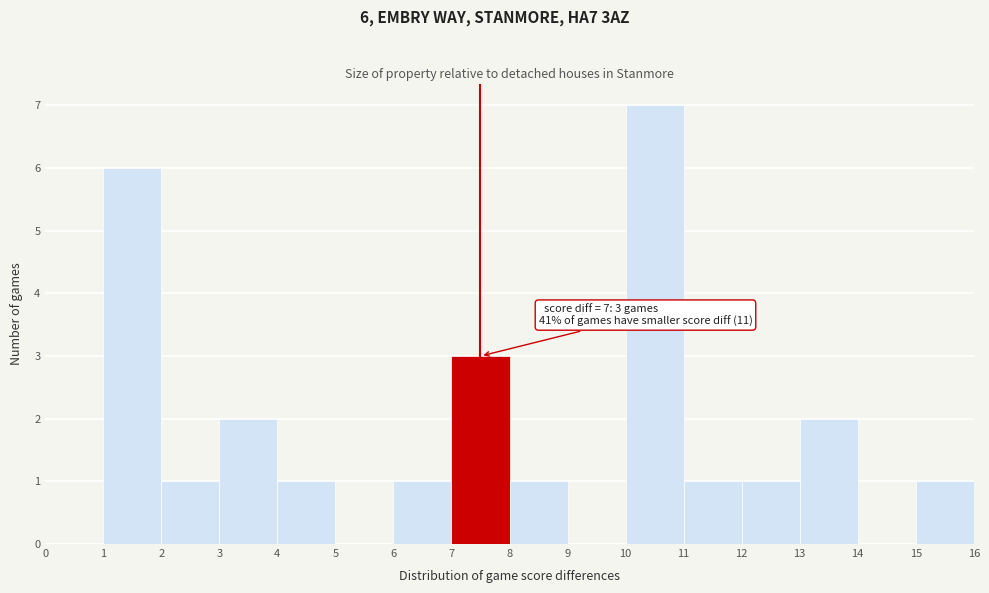

Which range on the x-axis has the tallest bar?

10 to 11